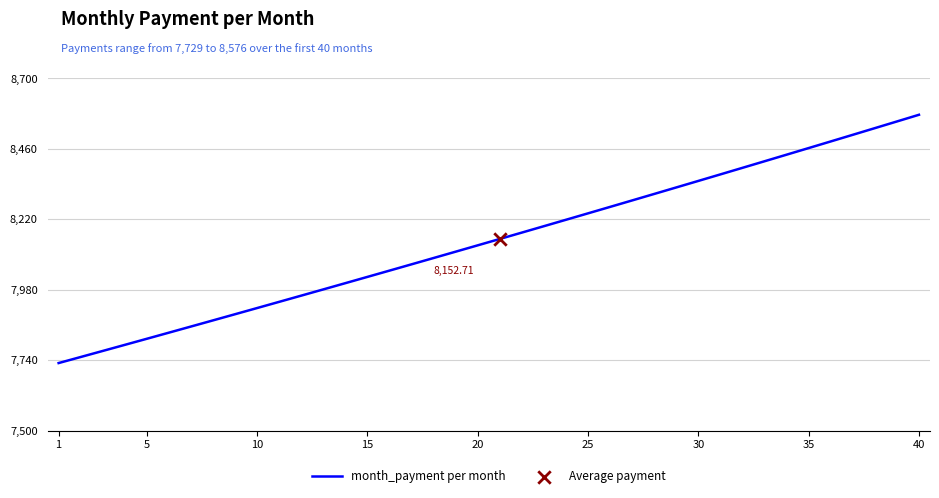

What is the difference between the maximum and minimum values?

846.0